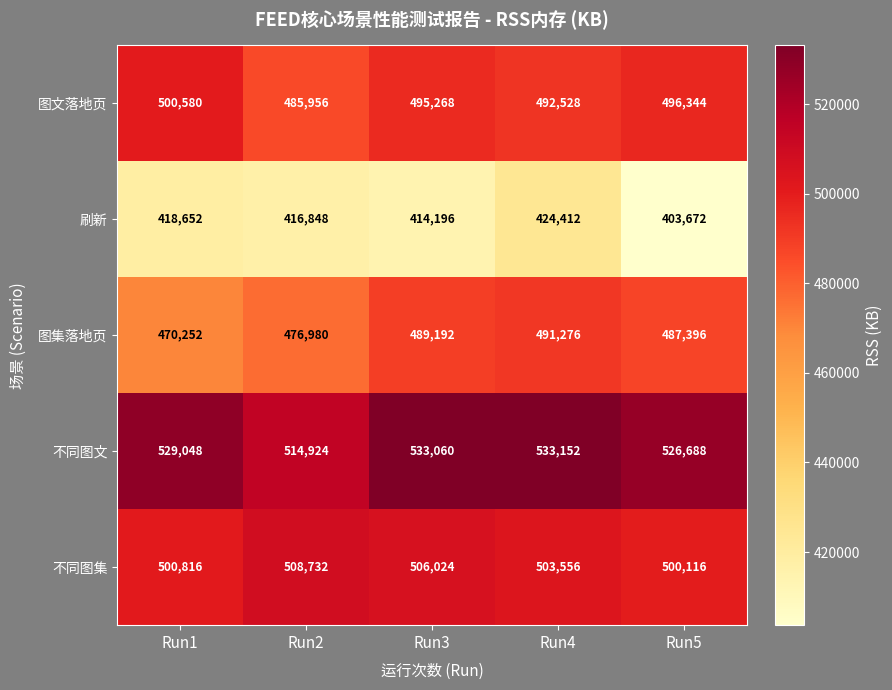

At which label is 不同图集 closest to 504424?

Run4